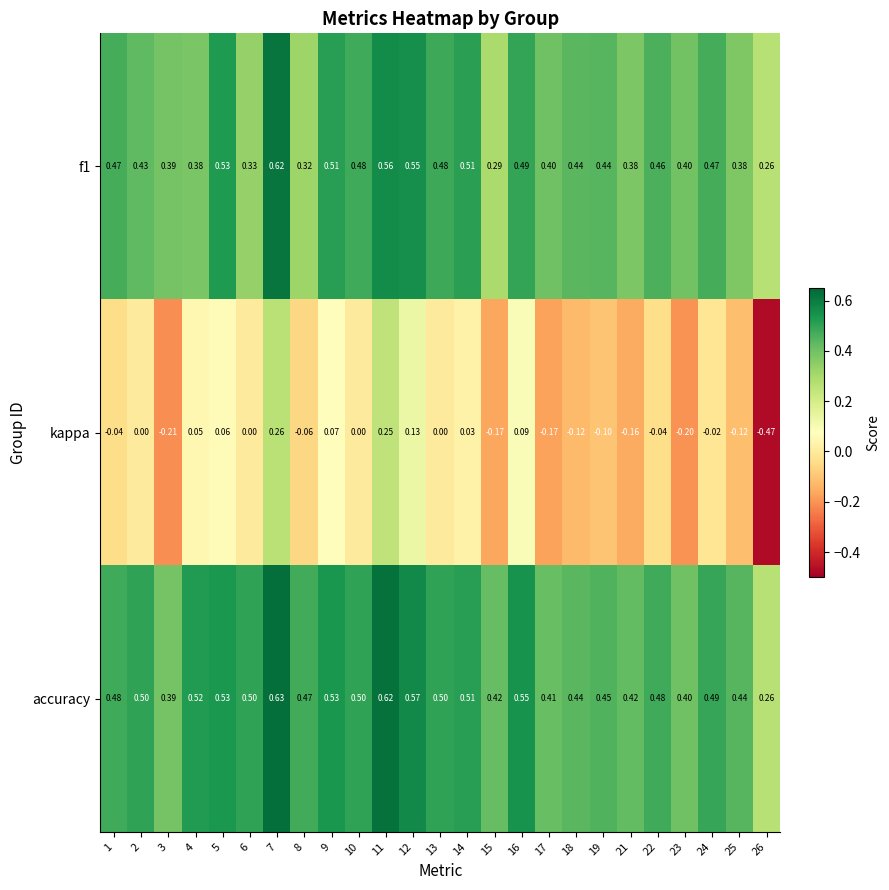

At how many categories does at least one series exceed 0?

25